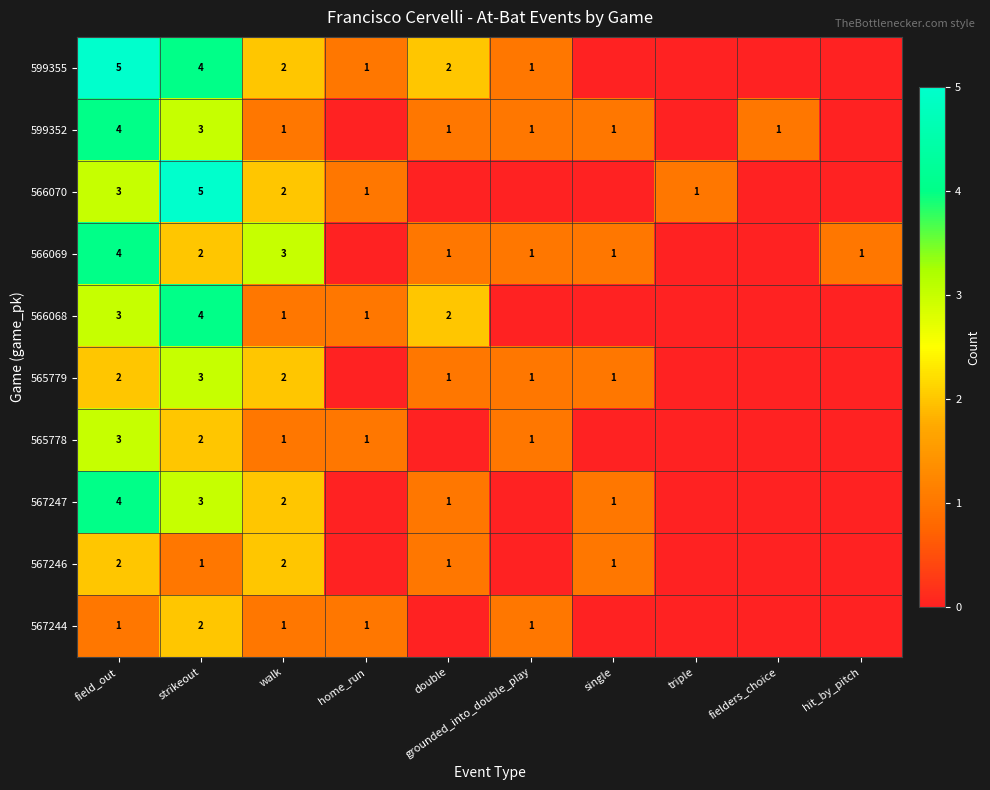

The 565779 series shows 1 at strikeout. True or false?

False